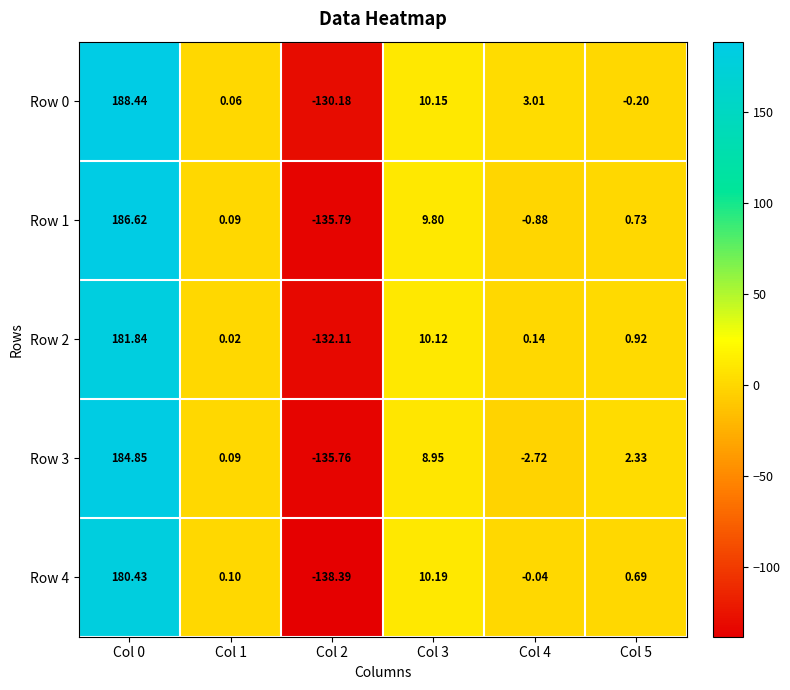

Is the value of Row 2 at Col 2 greater than the value of Row 1 at Col 0?

No